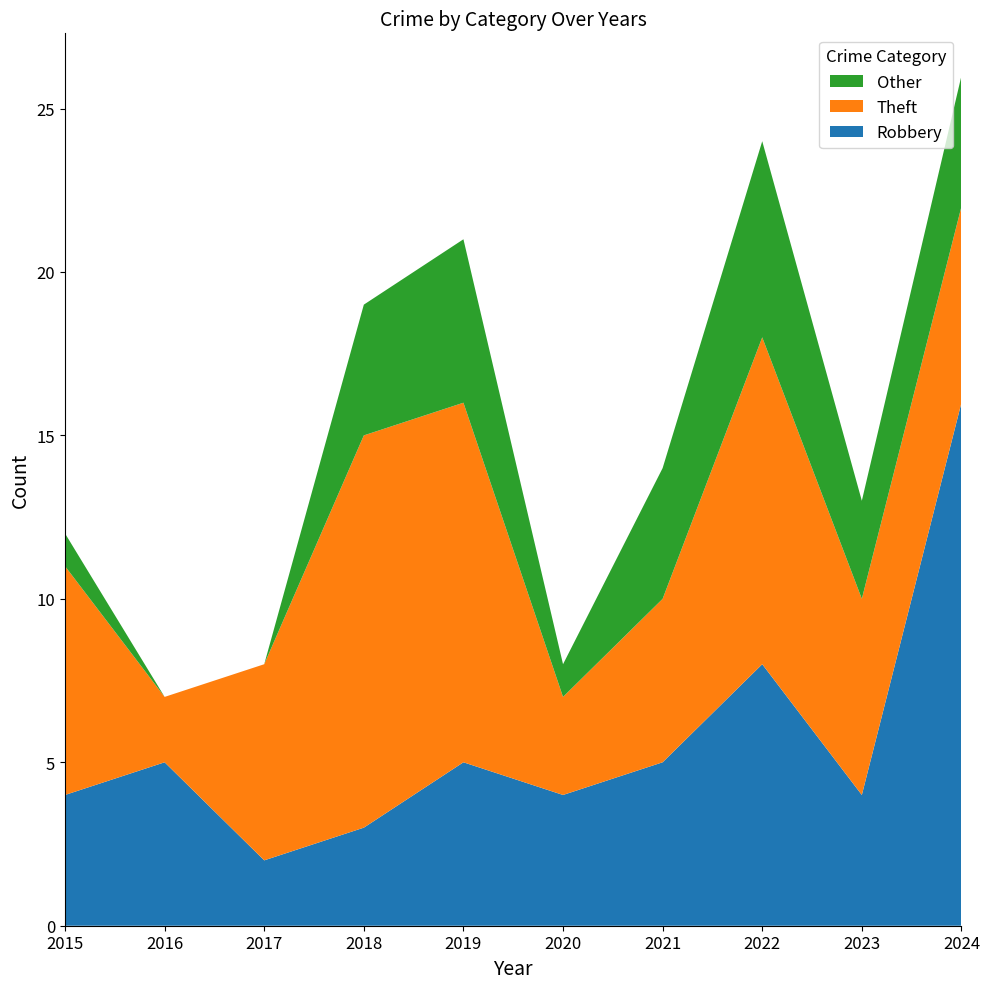

Reading right to left, what are all the values shown in this chart?

Robbery: 16	4	8	5	4	5	3	2	5	4
Theft: 6	6	10	5	3	11	12	6	2	7
Total: 26	13	24	14	8	21	19	8	7	12